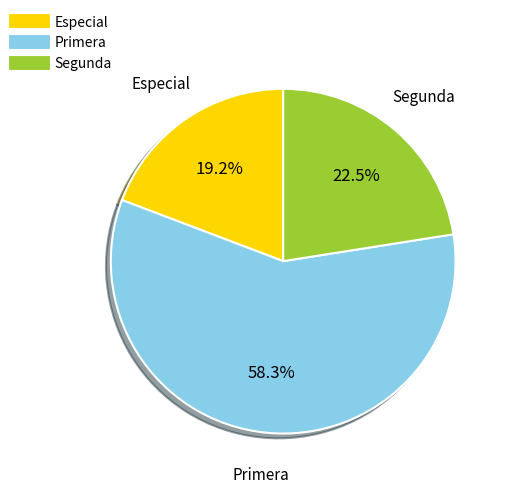

Does any single category account for the majority?

Yes